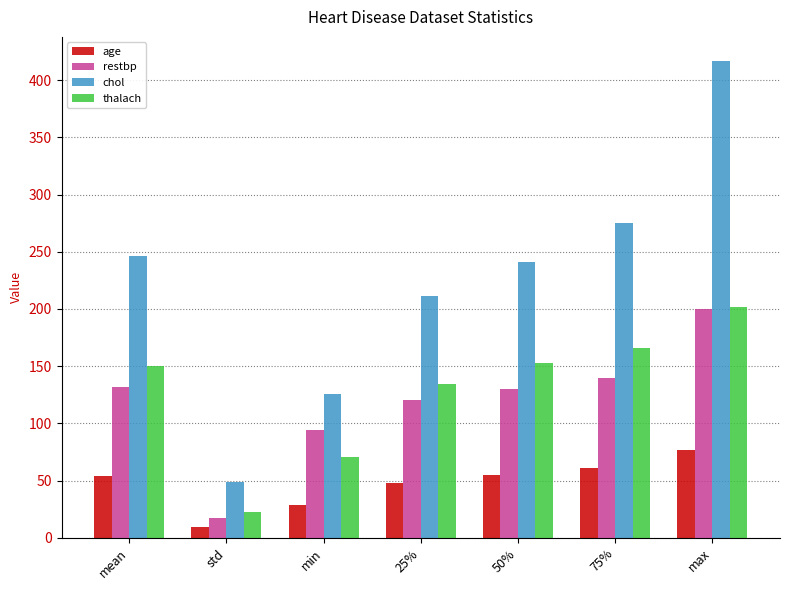

What is the value of the age bar at the 6th from the left?

61.0